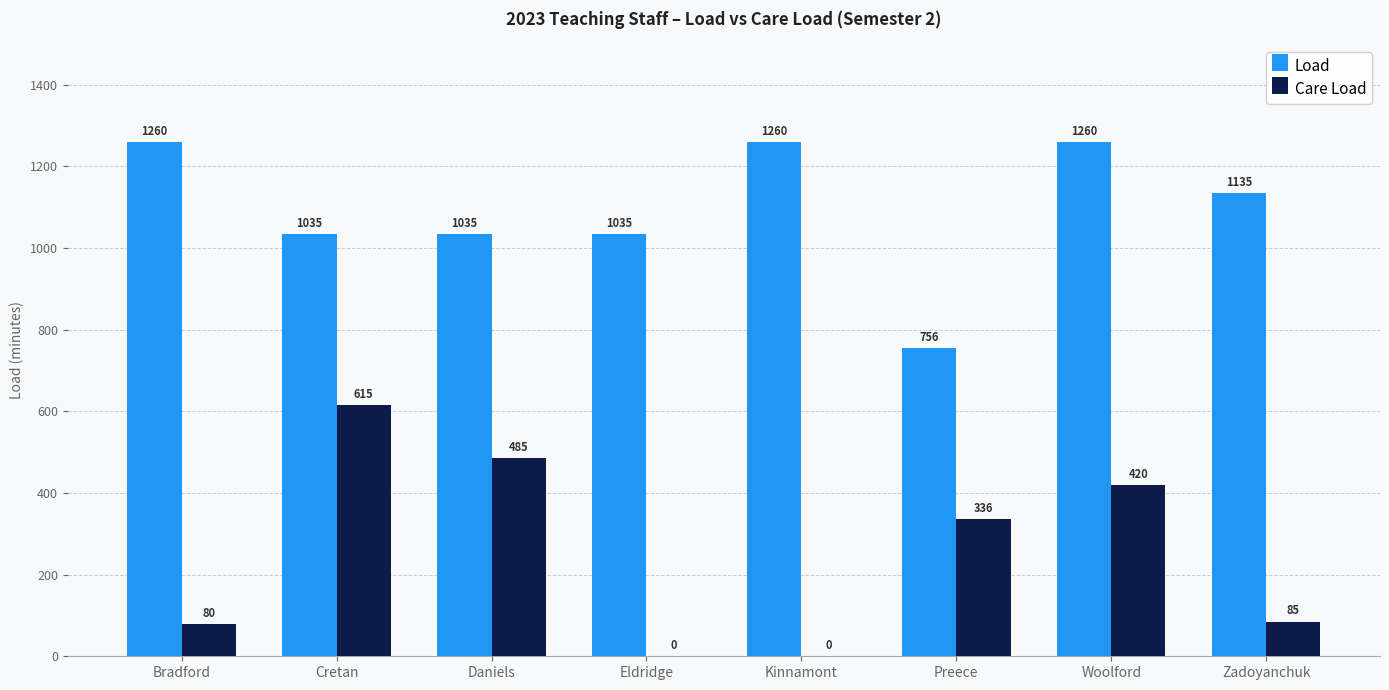

Is it true that Load equals 1135 at Zadoyanchuk?

True